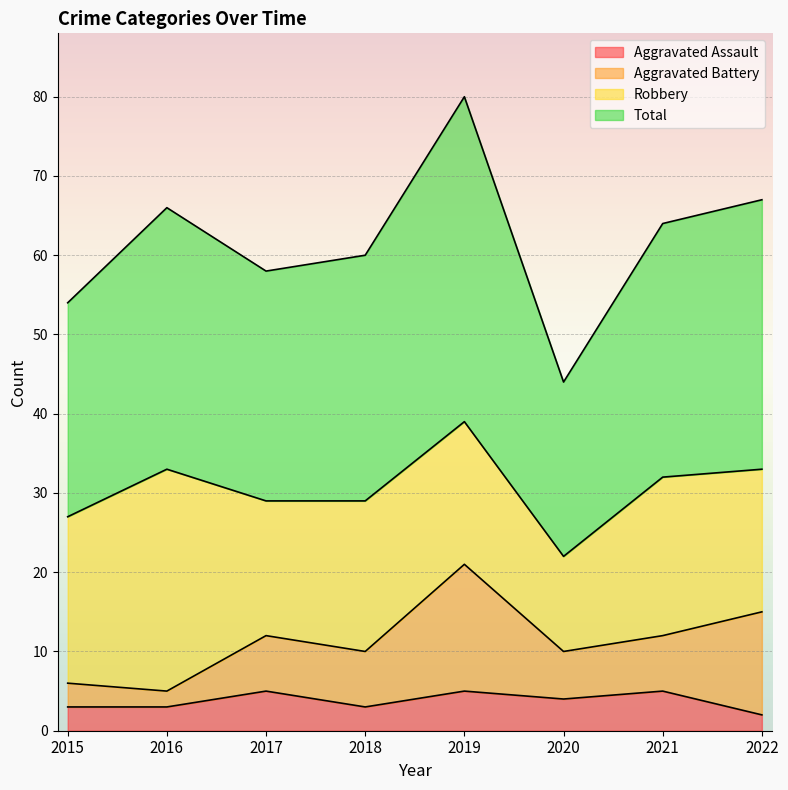

What is the difference between the maximum and minimum values in the Total series?

36